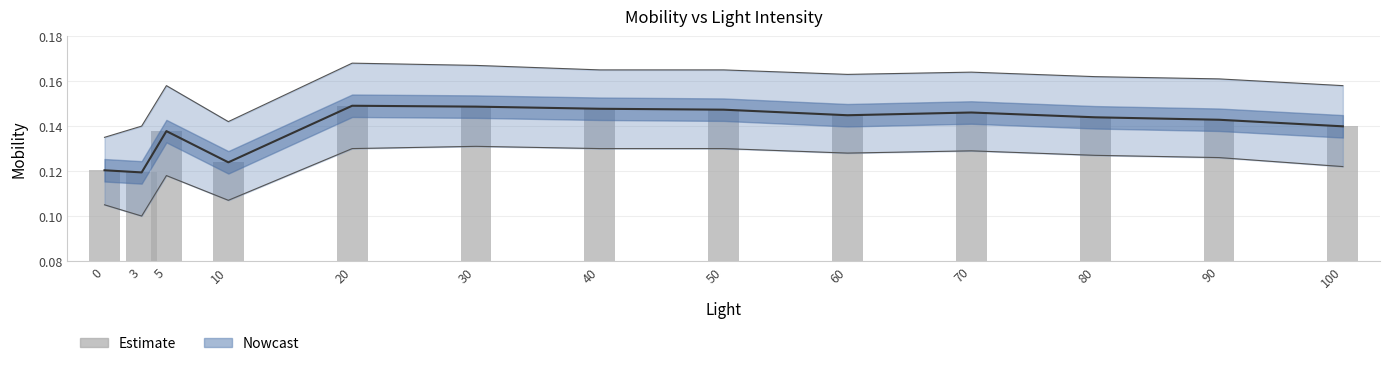

The chart shows a value of 0.1 at 100. True or false?

True